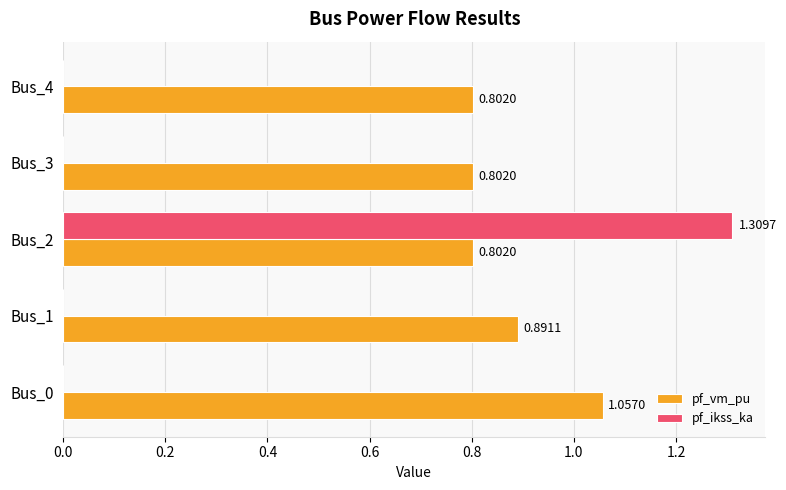

What is the sum of all pf_vm_pu values?

4.4